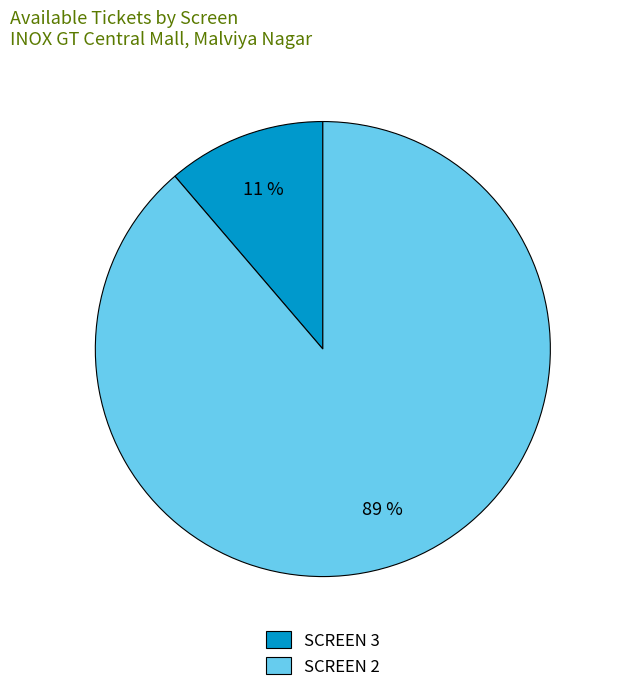

Is it true that SCREEN 3 is 11% of the pie?

True